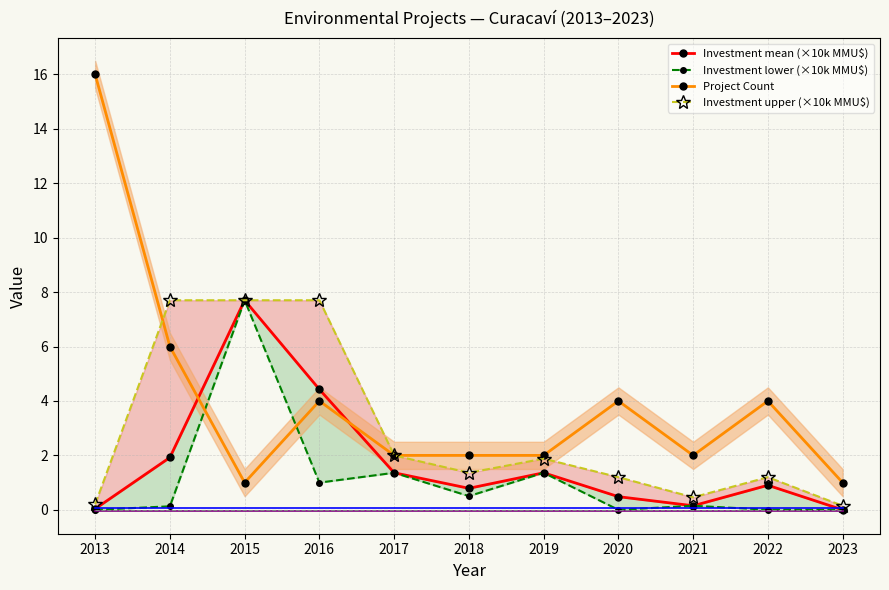

Reading left to right, extract all data points from this chart.

Investment mean (×10k MMU$): 2013=0.0	2014=1.9	2015=7.7	2016=4.4	2017=1.4	2018=0.8	2019=1.4	2020=0.5	2021=0.1	2022=0.9	2023=0.0
Investment lower (×10k MMU$): 2013=0.0	2014=0.1	2015=7.7	2016=1.0	2017=1.4	2018=0.5	2019=1.4	2020=0.0	2021=0.1	2022=0.0	2023=0.0
Project Count: 2013=16.0	2014=6.0	2015=1.0	2016=4.0	2017=2.0	2018=2.0	2019=2.0	2020=4.0	2021=2.0	2022=4.0	2023=1.0
Investment upper (×10k MMU$): 2013=0.2	2014=7.7	2015=7.7	2016=7.7	2017=2.0	2018=1.4	2019=1.9	2020=1.2	2021=0.5	2022=1.2	2023=0.1